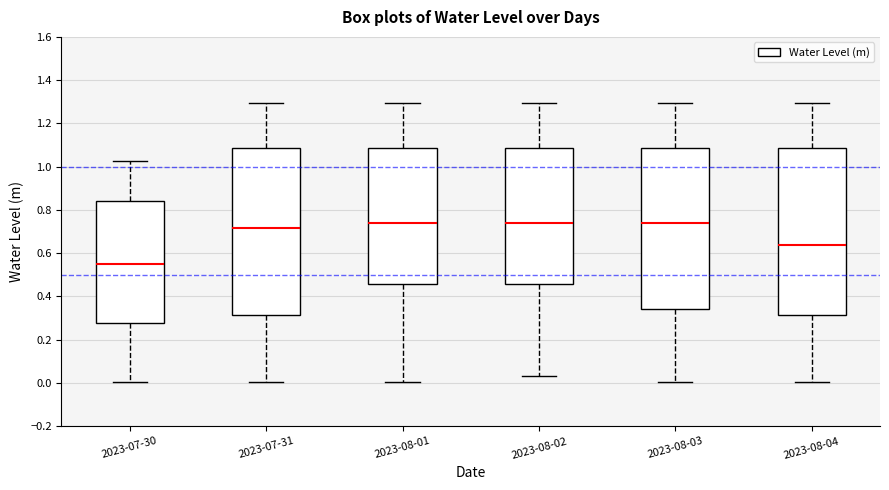

Where is the upper edge of the box for 2023-07-30 on the y-axis? The values are not printed on the chart, so give them approximately, as read against the axis.

0.84